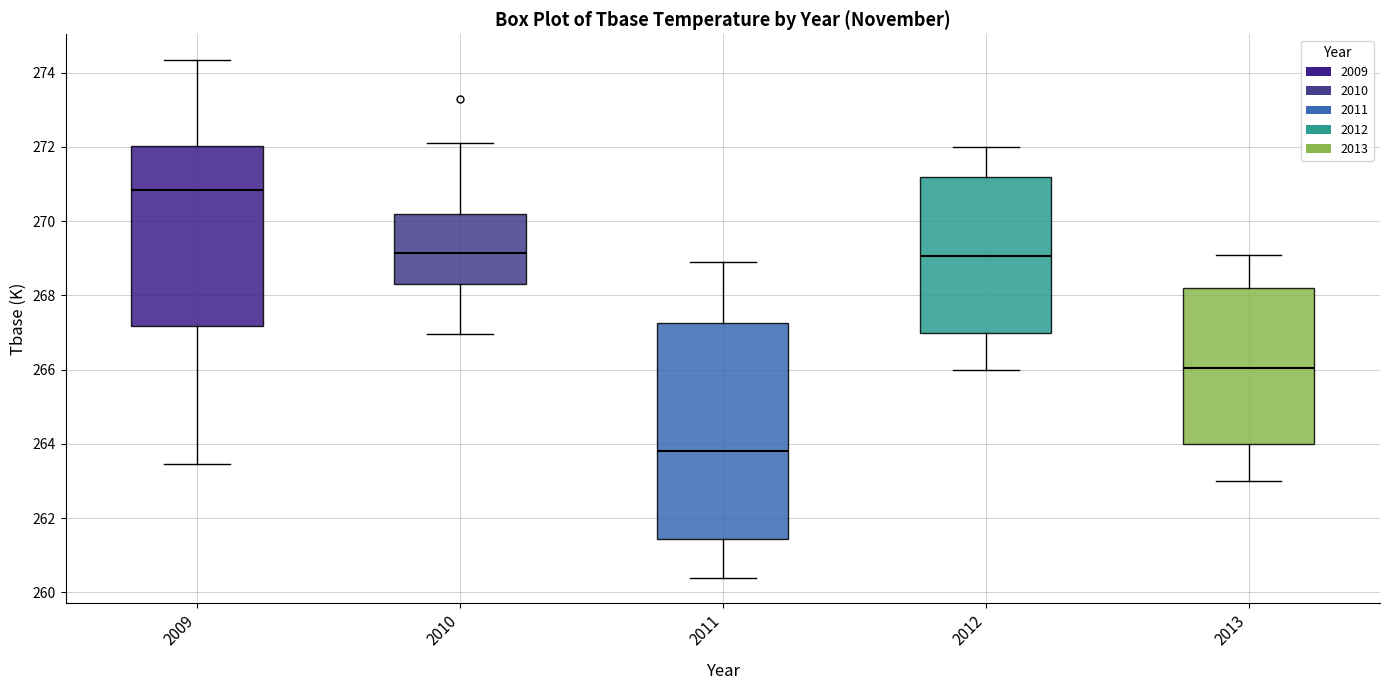

Reading left to right, read every box against the y-axis: the position of its median line, the range the box covers, and the ends of its whiskers. The values are not printed on the chart, so give them approximately, as read against the axis.

2009: median 270.8, box 267.2 to 272.0, whiskers 263.4 to 274.4
2010: median 269.2, box 268.4 to 270.2, whiskers 267.0 to 272.2
2011: median 263.8, box 261.4 to 267.2, whiskers 260.4 to 269.0
2012: median 269.0, box 267.0 to 271.2, whiskers 266.0 to 272.0
2013: median 266.0, box 264.0 to 268.2, whiskers 263.0 to 269.2